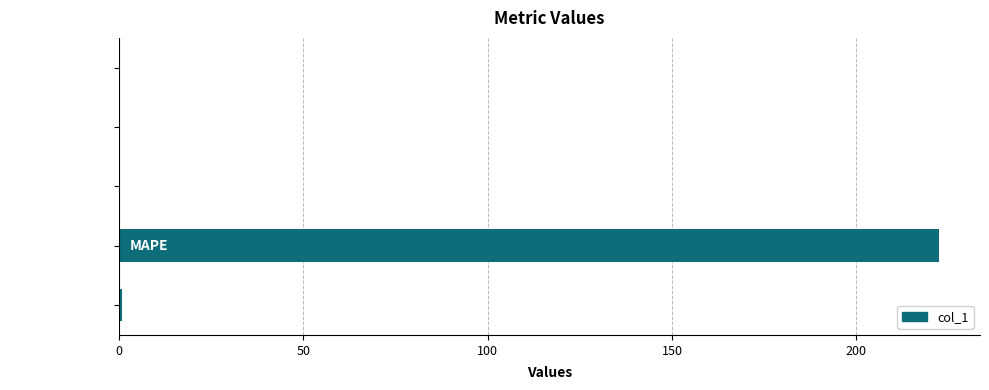

Count the number of categories in the chart.

5